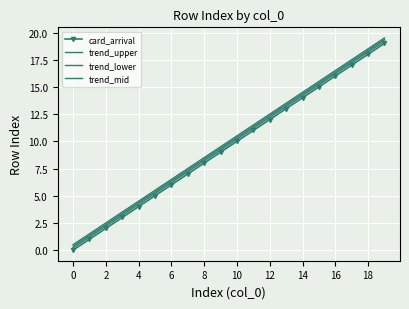

Which series has the largest range (max minus min)?

card_arrival